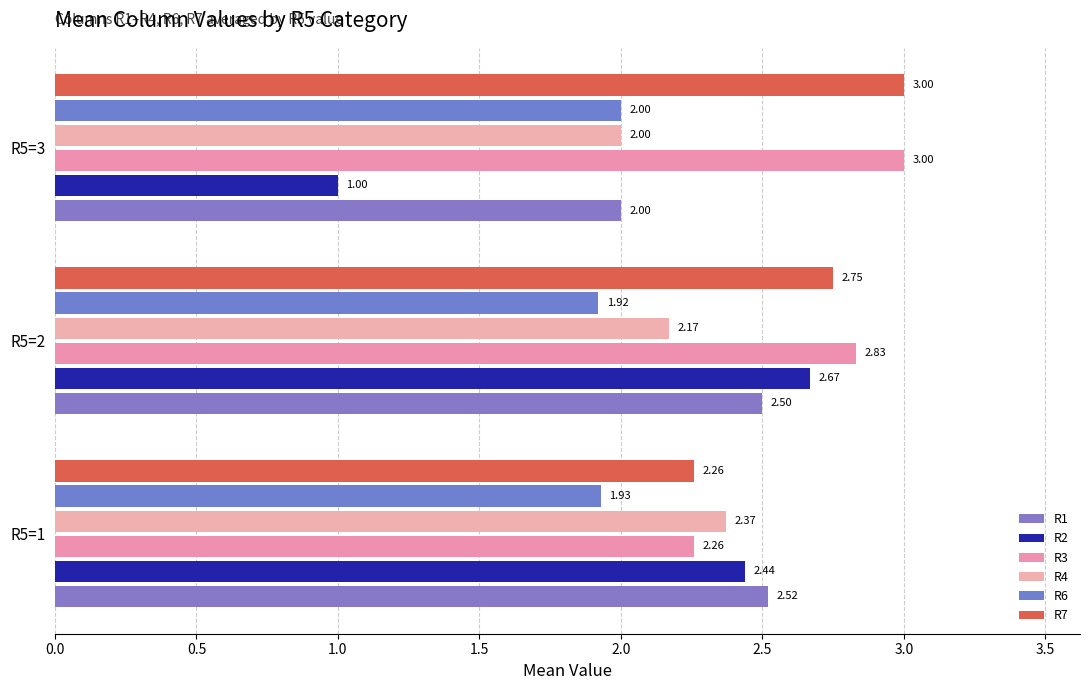

How many distinct data groups are displayed?

6